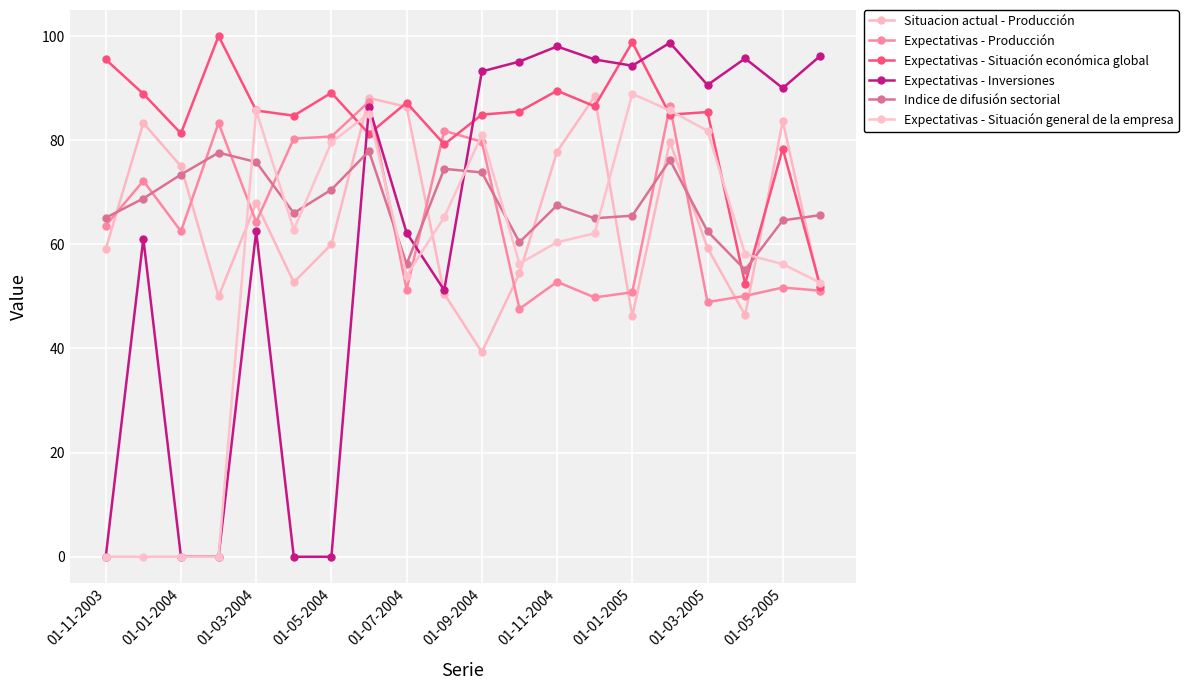

True or false: Expectativas - Producción and Expectativas - Situación general de la empresa cross at least once.

True